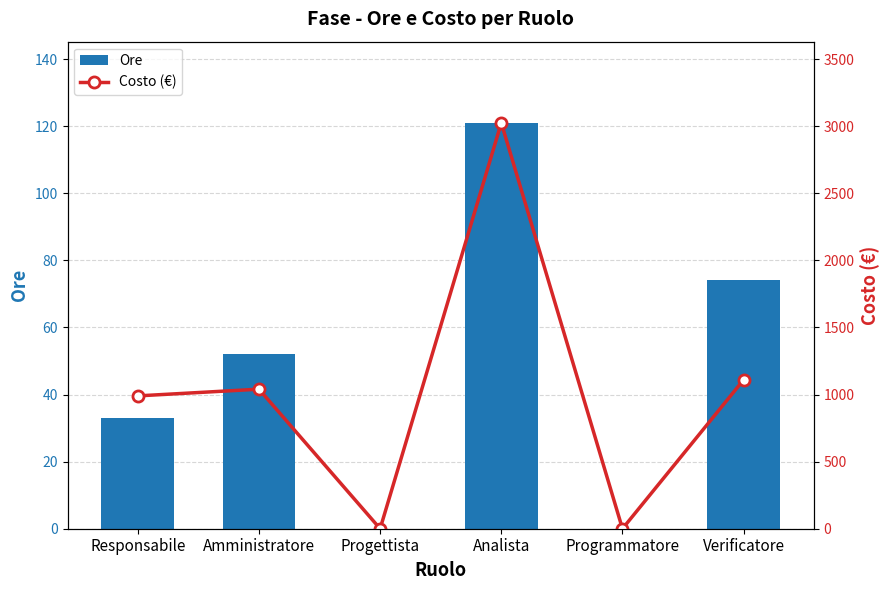

The value of Costo (€) at Verificatore is 438. True or false?

False